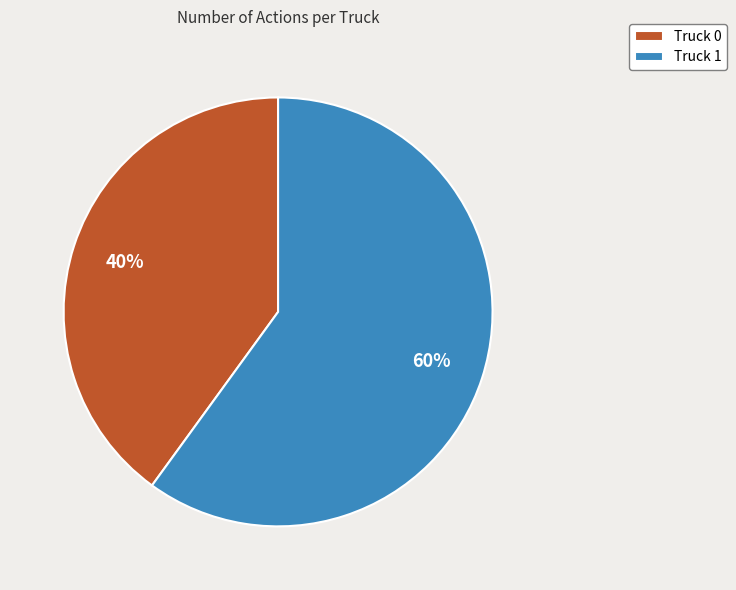

To the nearest percent, what is the average slice percentage?

50%